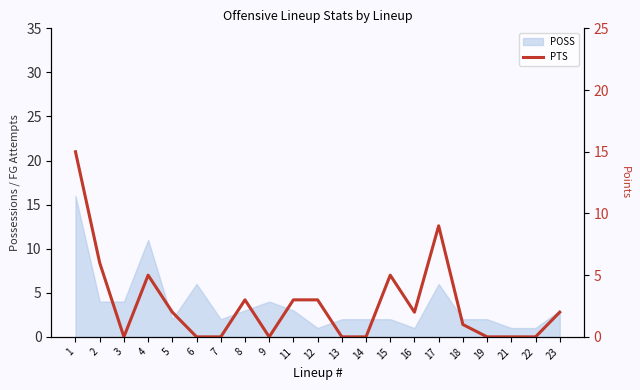

True or false: there are more than 0 points higher than both neighbors.

True